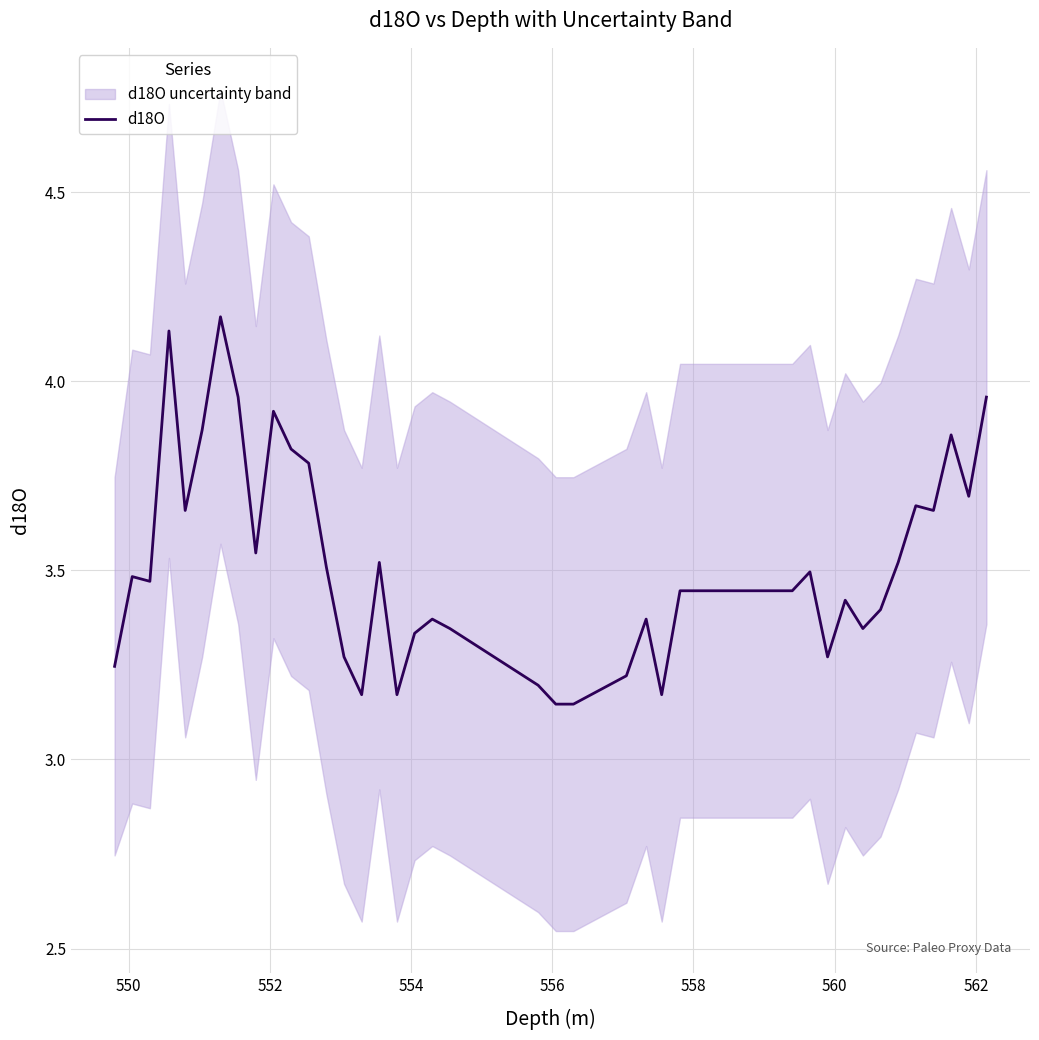

True or false: there are more than 2 points higher than both neighbors.

True